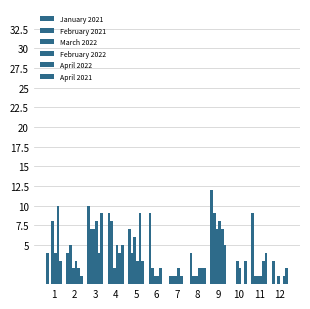

How many distinct data groups are displayed?

6